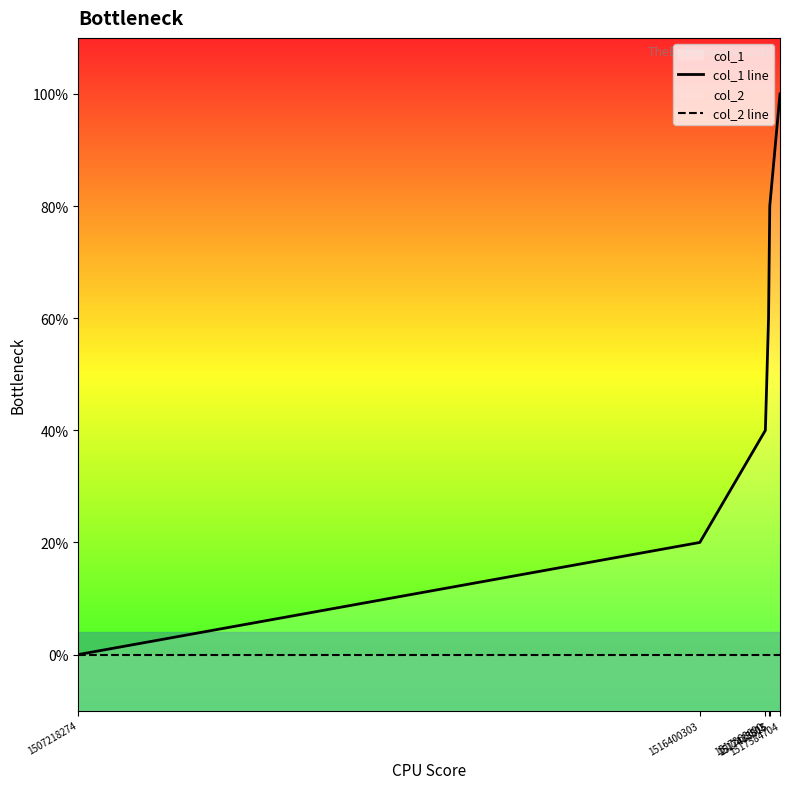

Rank the series at 1507218274 from highest to lowest value.

col_1 line, col_2 line